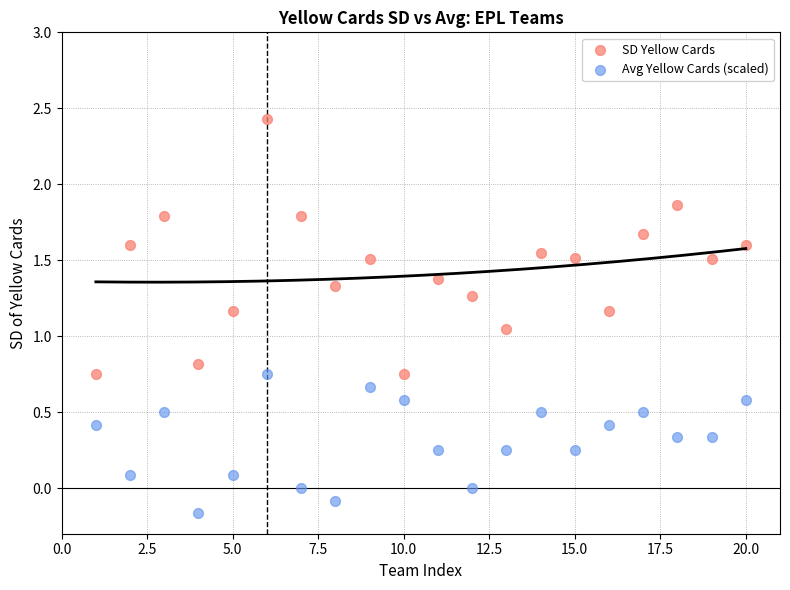

Across all data points, what is the range of Y values (max minus min)?

2.6